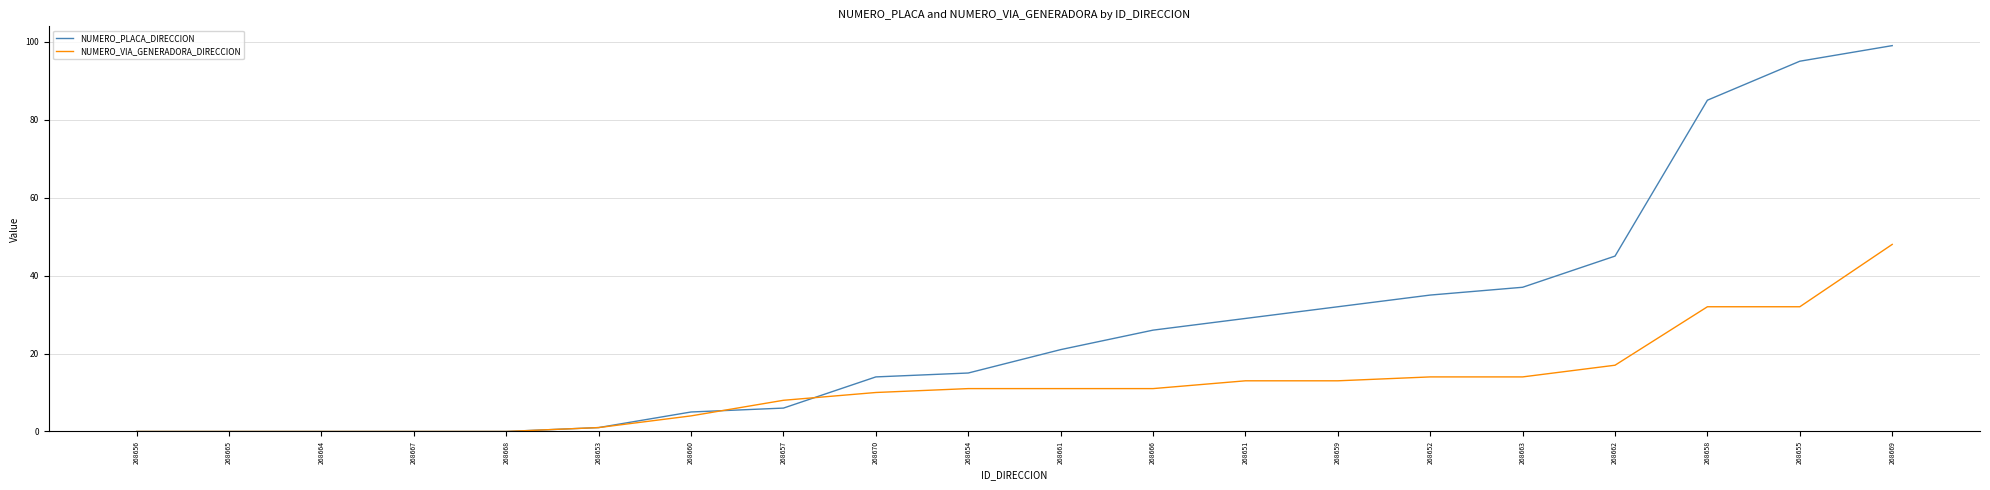

What is the highest value of the NUMERO_PLACA_DIRECCION series?

99